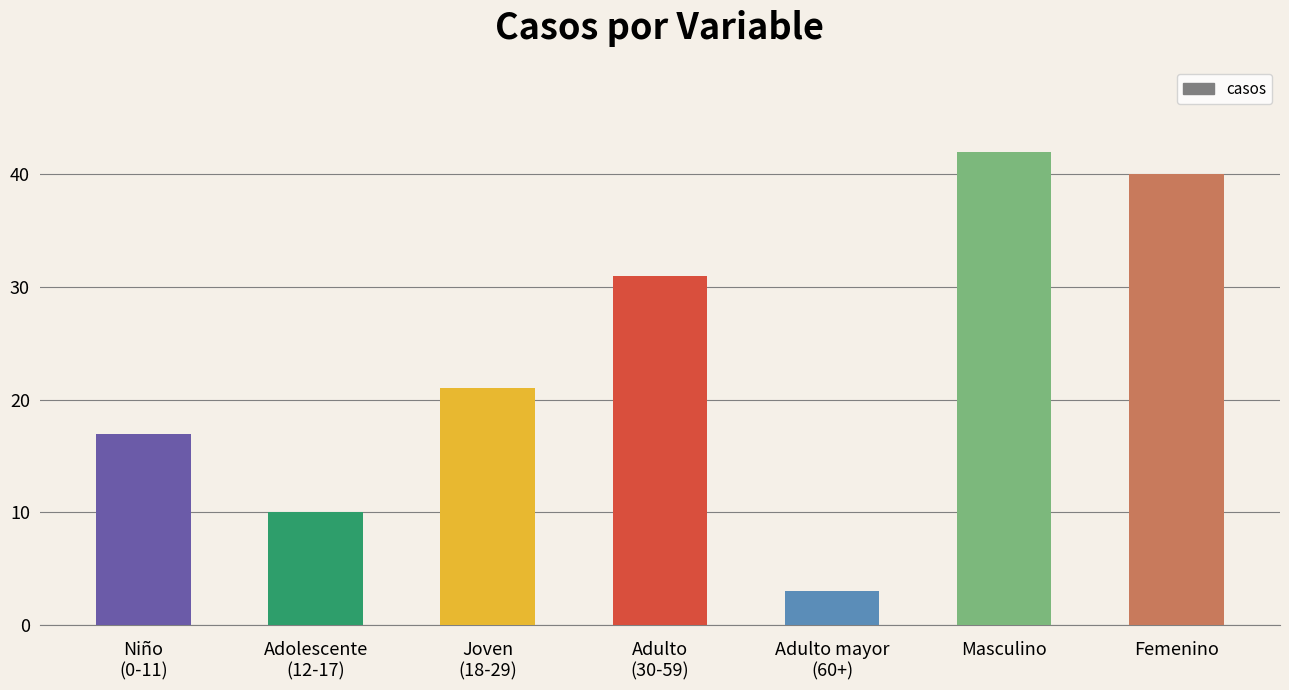

What is the ratio of the value at Adulto
(30-59) to the value at Joven
(18-29)?

1.5